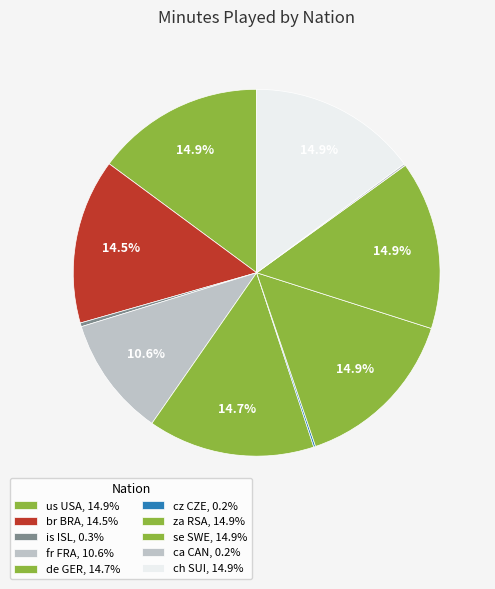

Which category has the biggest portion of the pie?

us USA